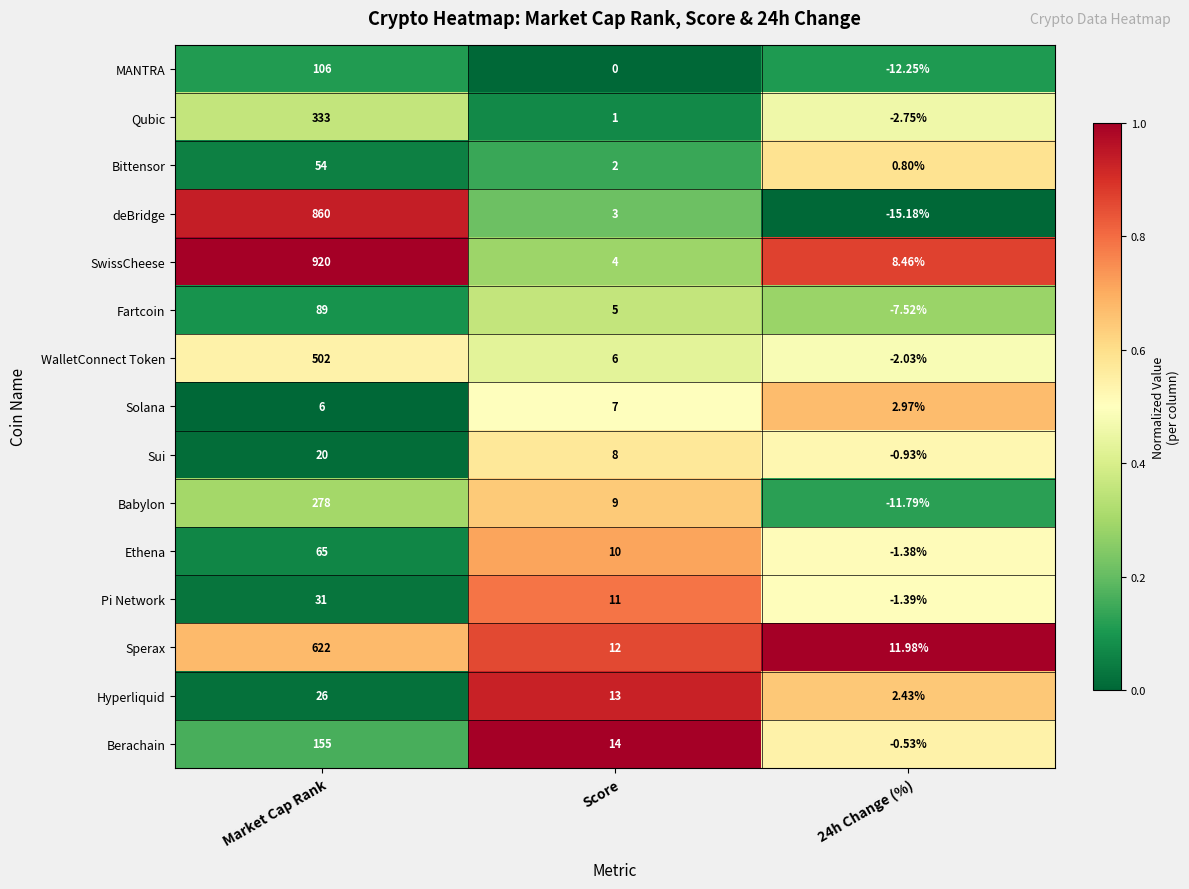

What is the total value across all series at 24h Change (%)?

-29.1